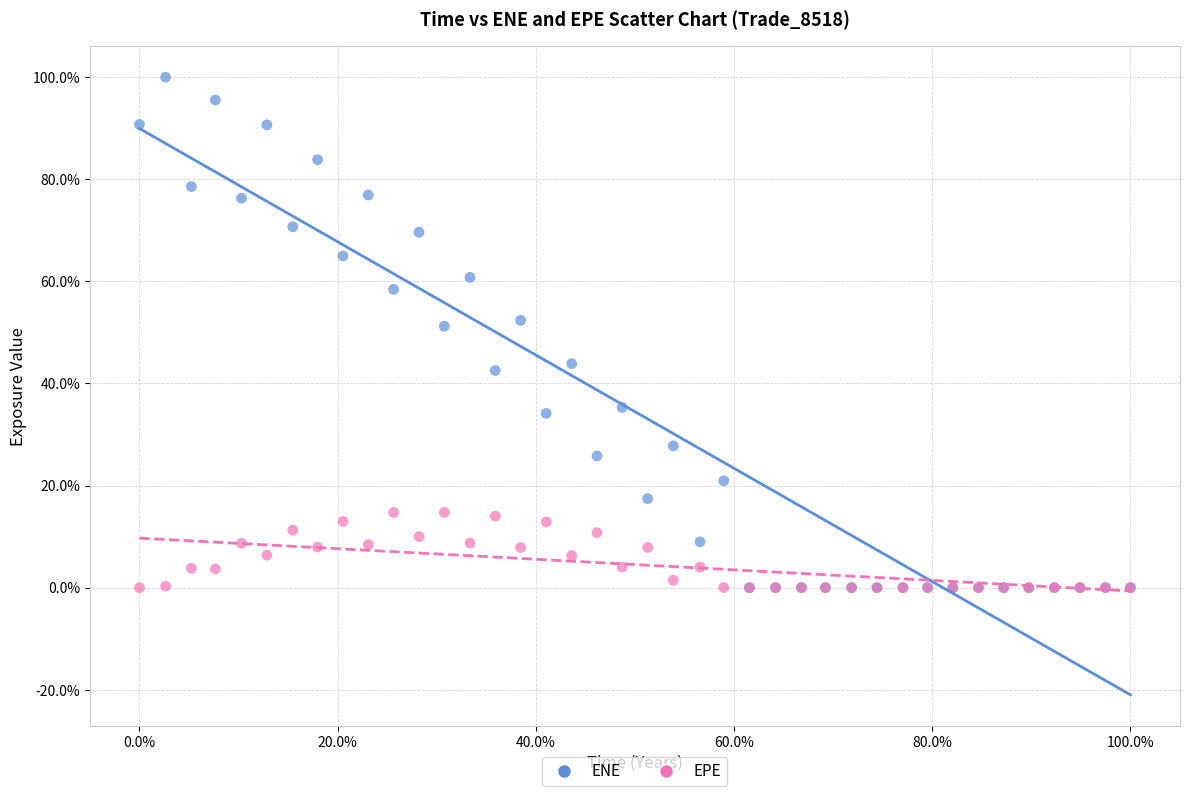

What are all the series names shown in the legend?

ENE, EPE